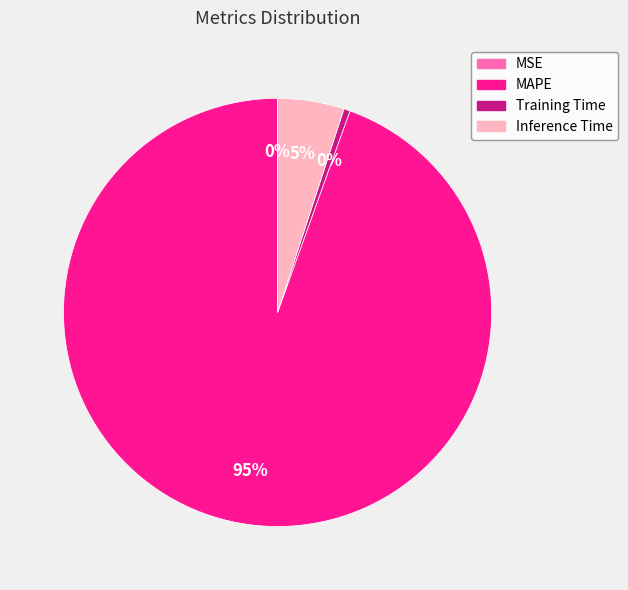

Is it true that Inference Time is 1% of the pie?

False